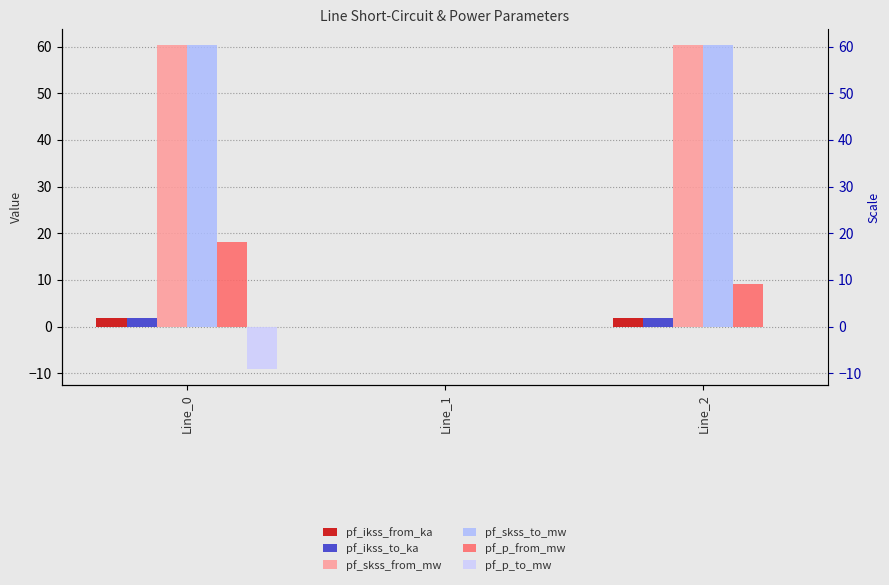

What is the total value across all series at Line_2?

133.0